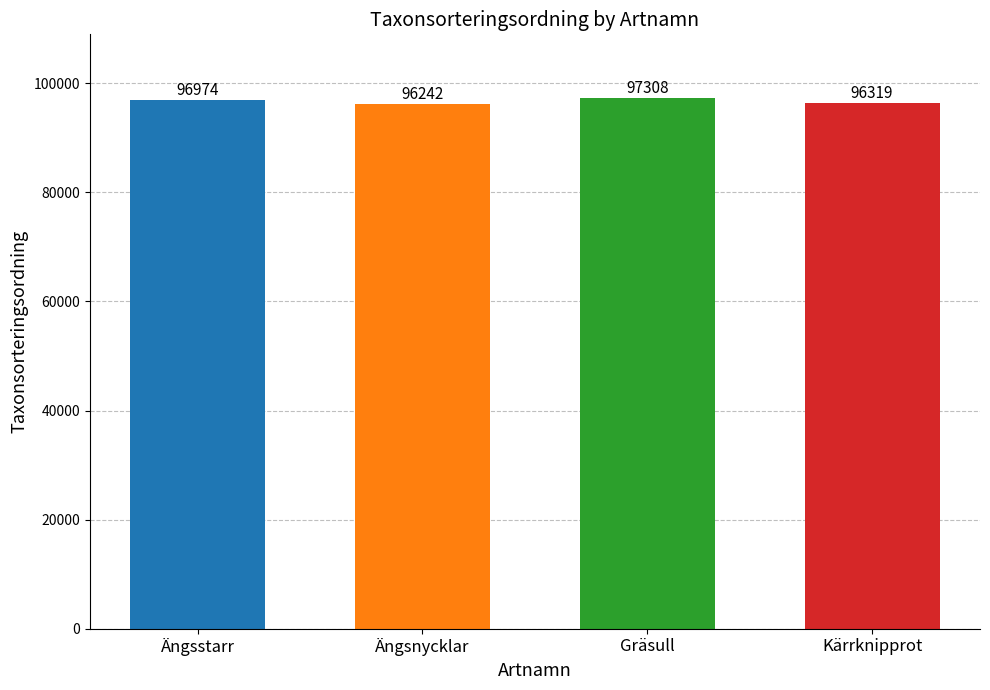

List the labels in order of value, smallest first.

Ängsnycklar, Kärrknipprot, Ängsstarr, Gräsull